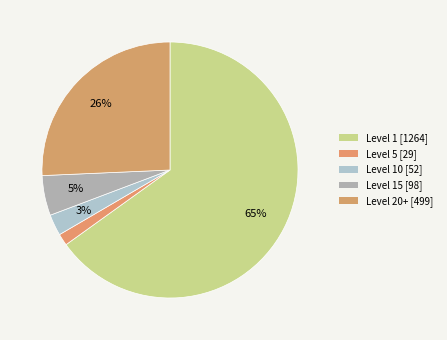

How many slices are in this pie chart?

5